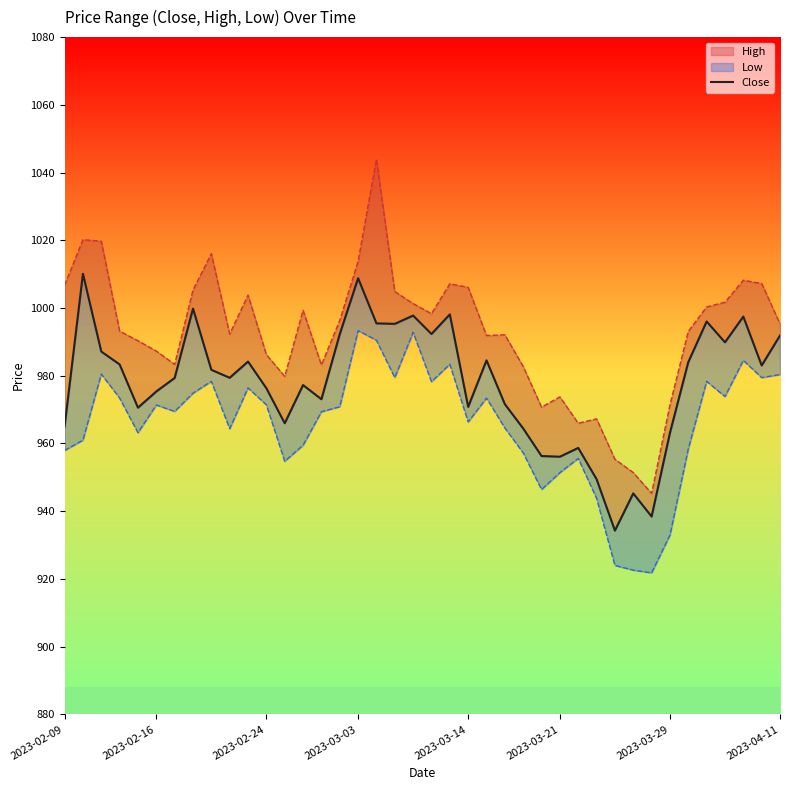

What is the ratio of the value at 31 to the value at 8?

1.0